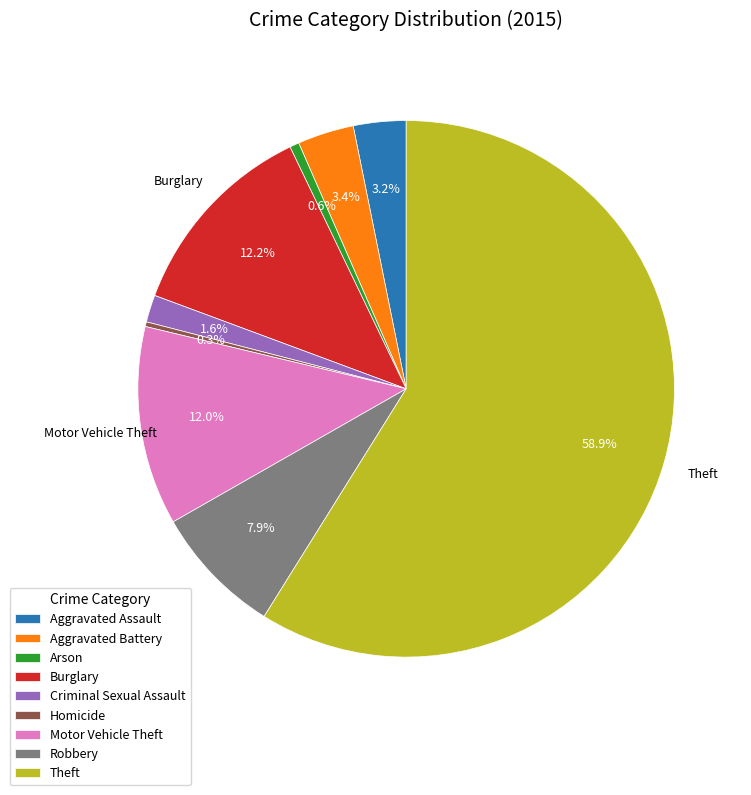

Is there any slice that represents more than half of the pie?

Yes